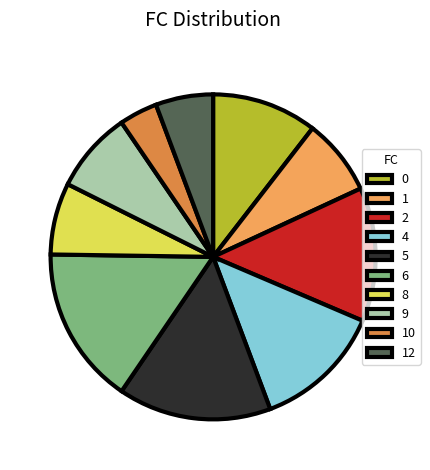

Combined, do 1 and 8 account for over 50%?

No